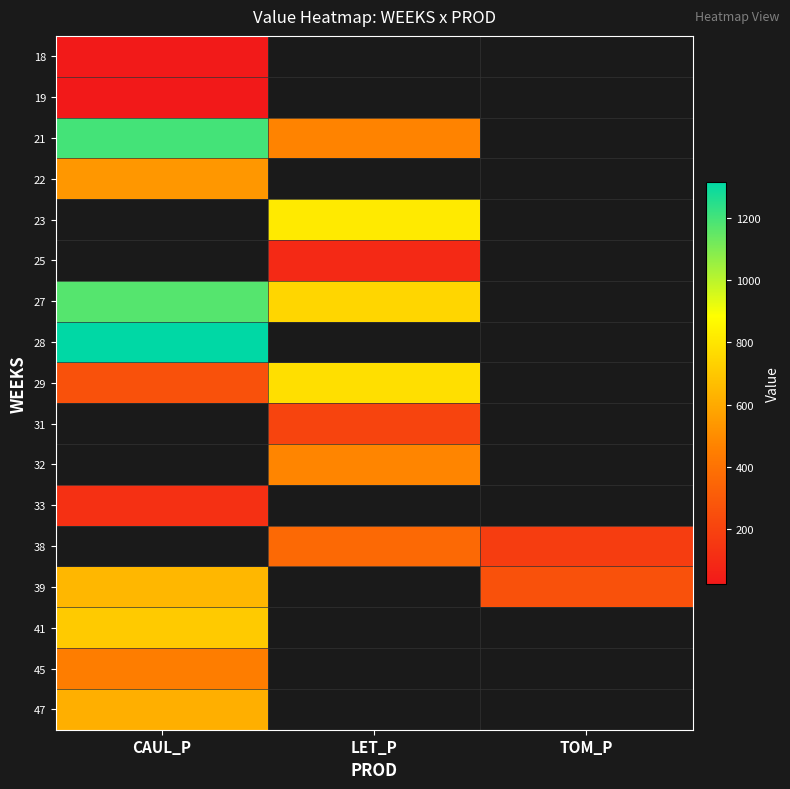

Which series changed the most between LET_P and TOM_P?

38